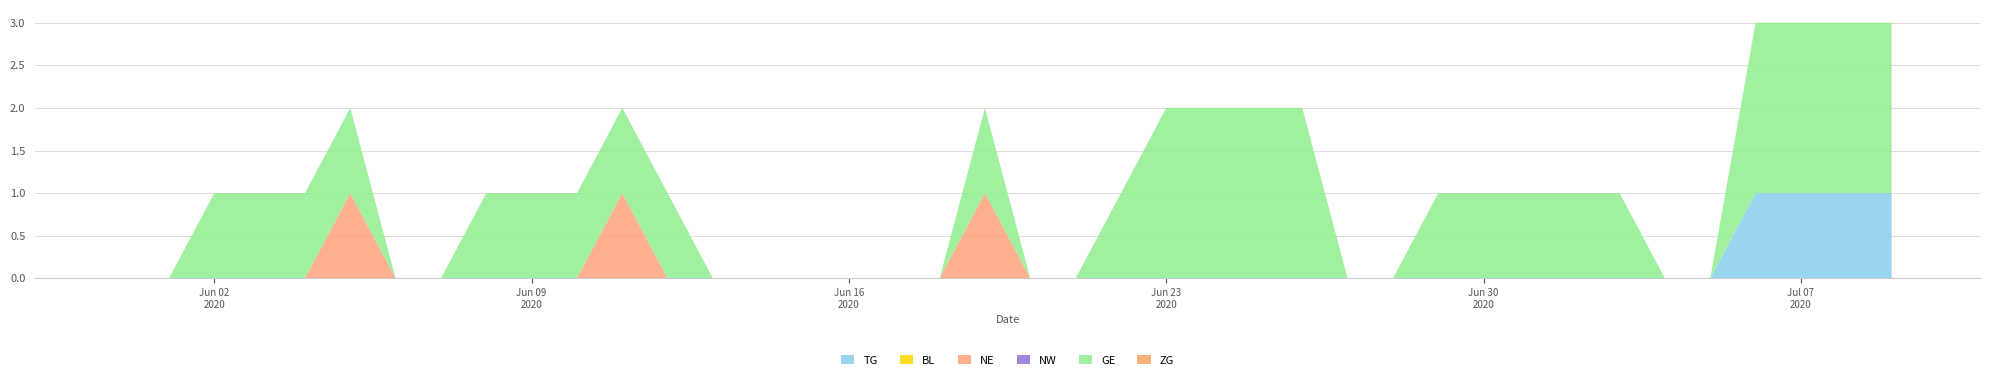

Reading left to right, transcribe all the data shown in this chart.

TG: 2020-05-31=0	2020-06-01=0	2020-06-02=0	2020-06-03=0	2020-06-04=0	2020-06-05=0	2020-06-06=0	2020-06-07=0	2020-06-08=0	2020-06-09=0	2020-06-10=0	2020-06-11=0	2020-06-12=0	2020-06-13=0	2020-06-14=0	2020-06-15=0	2020-06-16=0	2020-06-17=0	2020-06-18=0	2020-06-19=0	2020-06-20=0	2020-06-21=0	2020-06-22=0	2020-06-23=0	2020-06-24=0	2020-06-25=0	2020-06-26=0	2020-06-27=0	2020-06-28=0	2020-06-29=0	2020-06-30=0	2020-07-01=0	2020-07-02=0	2020-07-03=0	2020-07-04=0	2020-07-05=0	2020-07-06=1	2020-07-07=1	2020-07-08=1	2020-07-09=1
BL: 2020-05-31=0	2020-06-01=0	2020-06-02=0	2020-06-03=0	2020-06-04=0	2020-06-05=0	2020-06-06=0	2020-06-07=0	2020-06-08=0	2020-06-09=0	2020-06-10=0	2020-06-11=0	2020-06-12=0	2020-06-13=0	2020-06-14=0	2020-06-15=0	2020-06-16=0	2020-06-17=0	2020-06-18=0	2020-06-19=0	2020-06-20=0	2020-06-21=0	2020-06-22=0	2020-06-23=0	2020-06-24=0	2020-06-25=0	2020-06-26=0	2020-06-27=0	2020-06-28=0	2020-06-29=0	2020-06-30=0	2020-07-01=0	2020-07-02=0	2020-07-03=0	2020-07-04=0	2020-07-05=0	2020-07-06=0	2020-07-07=0	2020-07-08=0	2020-07-09=0
NE: 2020-05-31=0	2020-06-01=0	2020-06-02=0	2020-06-03=0	2020-06-04=0	2020-06-05=1	2020-06-06=0	2020-06-07=0	2020-06-08=0	2020-06-09=0	2020-06-10=0	2020-06-11=1	2020-06-12=0	2020-06-13=0	2020-06-14=0	2020-06-15=0	2020-06-16=0	2020-06-17=0	2020-06-18=0	2020-06-19=1	2020-06-20=0	2020-06-21=0	2020-06-22=0	2020-06-23=0	2020-06-24=0	2020-06-25=0	2020-06-26=0	2020-06-27=0	2020-06-28=0	2020-06-29=0	2020-06-30=0	2020-07-01=0	2020-07-02=0	2020-07-03=0	2020-07-04=0	2020-07-05=0	2020-07-06=0	2020-07-07=0	2020-07-08=0	2020-07-09=0
NW: 2020-05-31=0	2020-06-01=0	2020-06-02=0	2020-06-03=0	2020-06-04=0	2020-06-05=0	2020-06-06=0	2020-06-07=0	2020-06-08=0	2020-06-09=0	2020-06-10=0	2020-06-11=0	2020-06-12=0	2020-06-13=0	2020-06-14=0	2020-06-15=0	2020-06-16=0	2020-06-17=0	2020-06-18=0	2020-06-19=0	2020-06-20=0	2020-06-21=0	2020-06-22=0	2020-06-23=0	2020-06-24=0	2020-06-25=0	2020-06-26=0	2020-06-27=0	2020-06-28=0	2020-06-29=0	2020-06-30=0	2020-07-01=0	2020-07-02=0	2020-07-03=0	2020-07-04=0	2020-07-05=0	2020-07-06=0	2020-07-07=0	2020-07-08=0	2020-07-09=0
GE: 2020-05-31=0	2020-06-01=0	2020-06-02=1	2020-06-03=1	2020-06-04=1	2020-06-05=1	2020-06-06=0	2020-06-07=0	2020-06-08=1	2020-06-09=1	2020-06-10=1	2020-06-11=1	2020-06-12=1	2020-06-13=0	2020-06-14=0	2020-06-15=0	2020-06-16=0	2020-06-17=0	2020-06-18=0	2020-06-19=1	2020-06-20=0	2020-06-21=0	2020-06-22=1	2020-06-23=2	2020-06-24=2	2020-06-25=2	2020-06-26=2	2020-06-27=0	2020-06-28=0	2020-06-29=1	2020-06-30=1	2020-07-01=1	2020-07-02=1	2020-07-03=1	2020-07-04=0	2020-07-05=0	2020-07-06=2	2020-07-07=2	2020-07-08=2	2020-07-09=2
ZG: 2020-05-31=0	2020-06-01=0	2020-06-02=0	2020-06-03=0	2020-06-04=0	2020-06-05=0	2020-06-06=0	2020-06-07=0	2020-06-08=0	2020-06-09=0	2020-06-10=0	2020-06-11=0	2020-06-12=0	2020-06-13=0	2020-06-14=0	2020-06-15=0	2020-06-16=0	2020-06-17=0	2020-06-18=0	2020-06-19=0	2020-06-20=0	2020-06-21=0	2020-06-22=0	2020-06-23=0	2020-06-24=0	2020-06-25=0	2020-06-26=0	2020-06-27=0	2020-06-28=0	2020-06-29=0	2020-06-30=0	2020-07-01=0	2020-07-02=0	2020-07-03=0	2020-07-04=0	2020-07-05=0	2020-07-06=0	2020-07-07=0	2020-07-08=0	2020-07-09=0